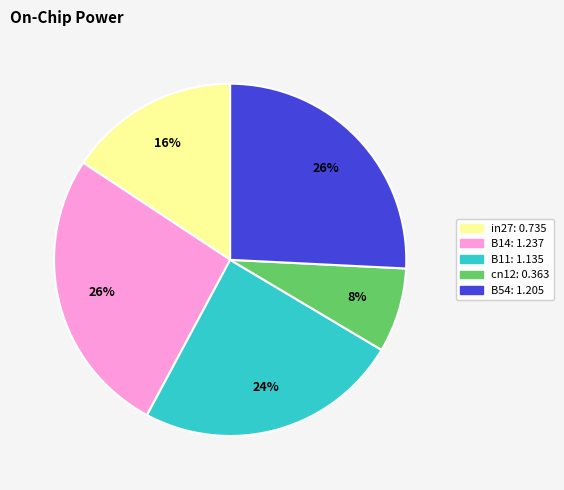

Does any single category account for the majority?

No